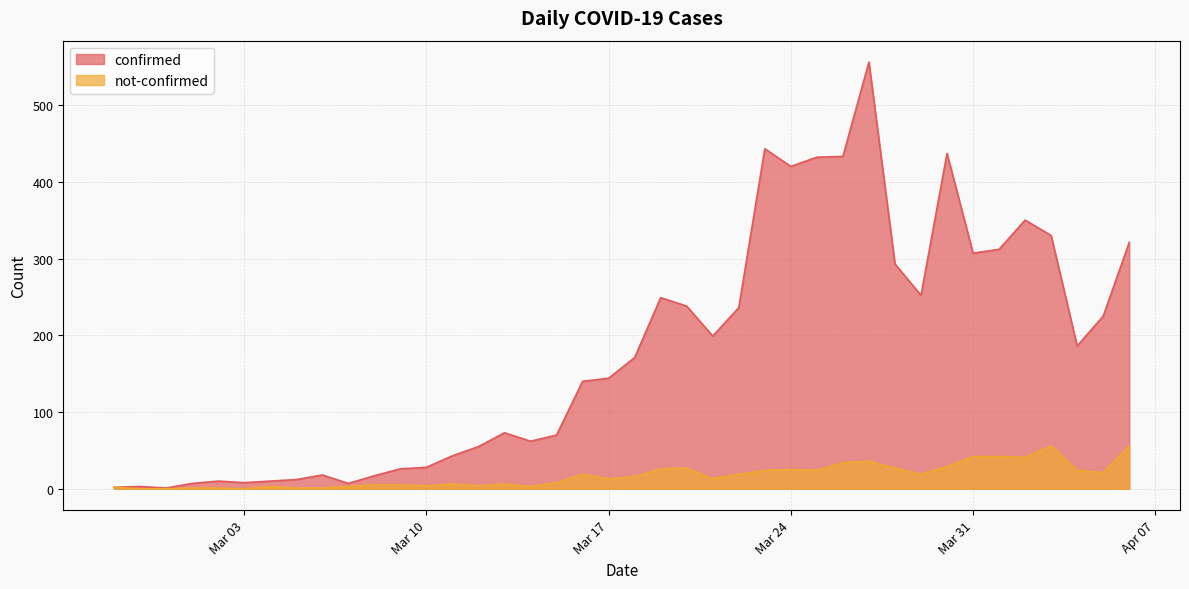

What are all the series names shown in the legend?

confirmed, not-confirmed